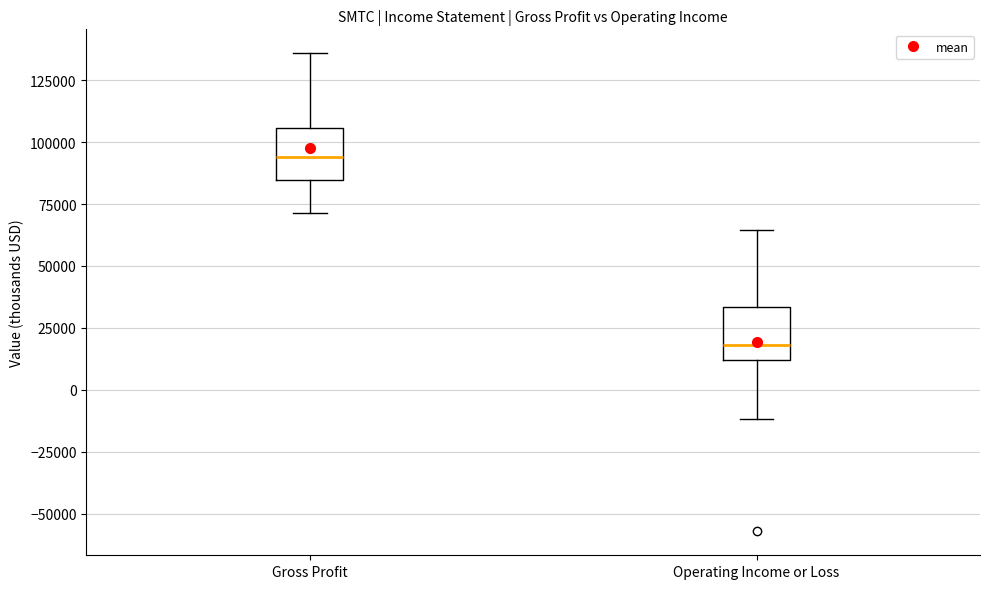

Where is the upper edge of the box for Operating Income or Loss on the y-axis? The values are not printed on the chart, so give them approximately, as read against the axis.

35000